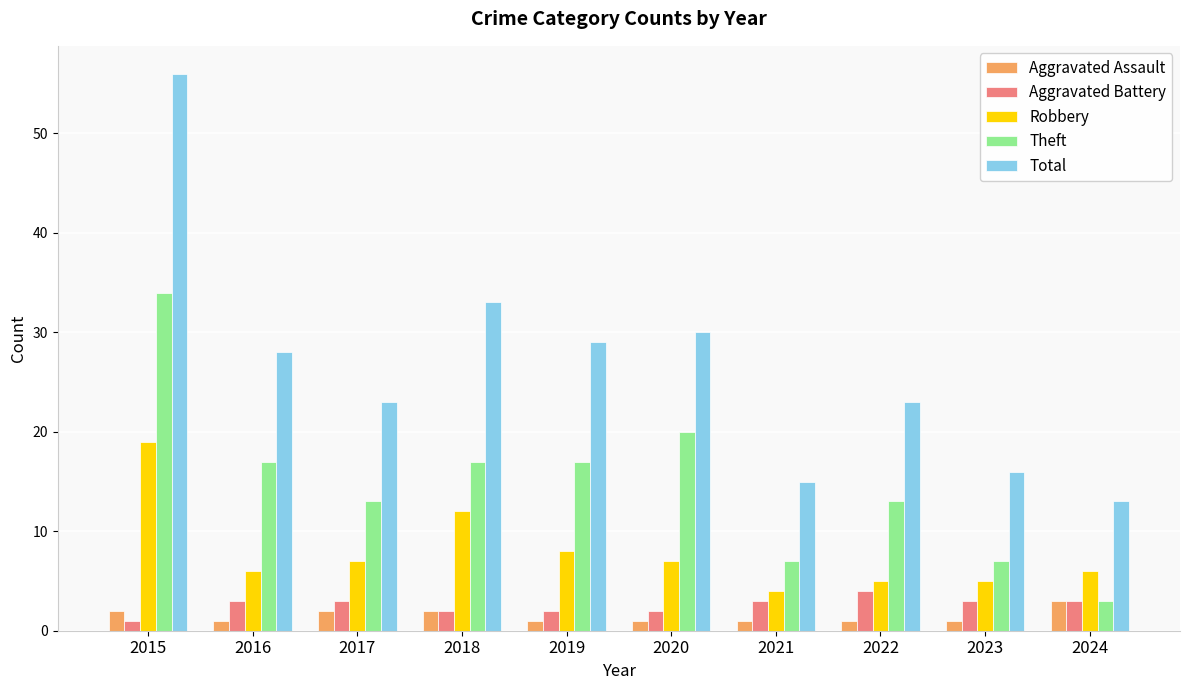

True or false: Theft has a value of 16 at 2015.

False